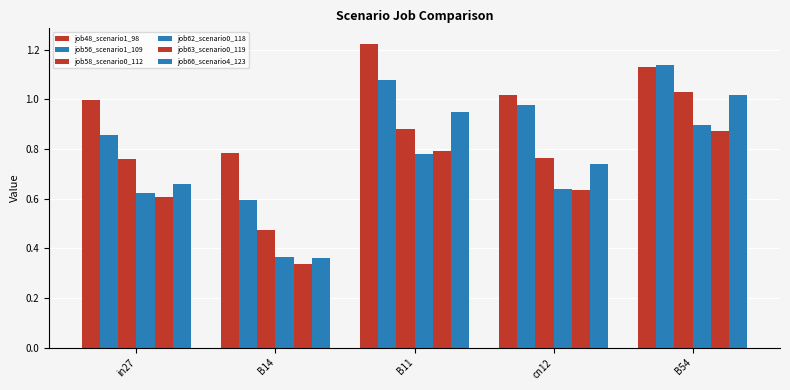

What is the label of the 1st bar from the right?

B54